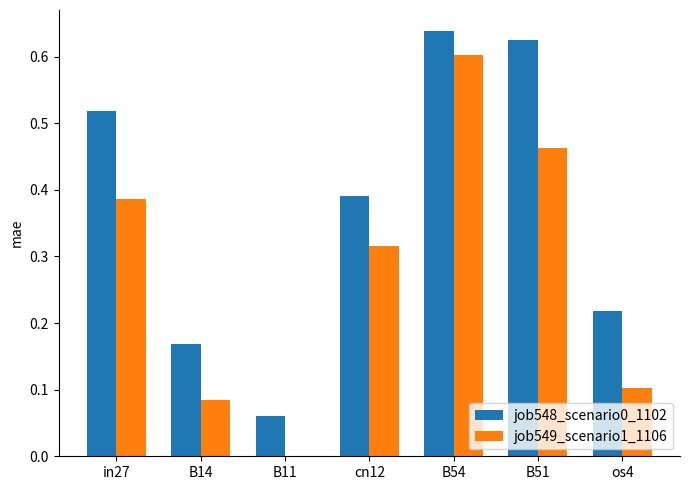

Where is job548_scenario0_1102 nearest to the value 0?

B11